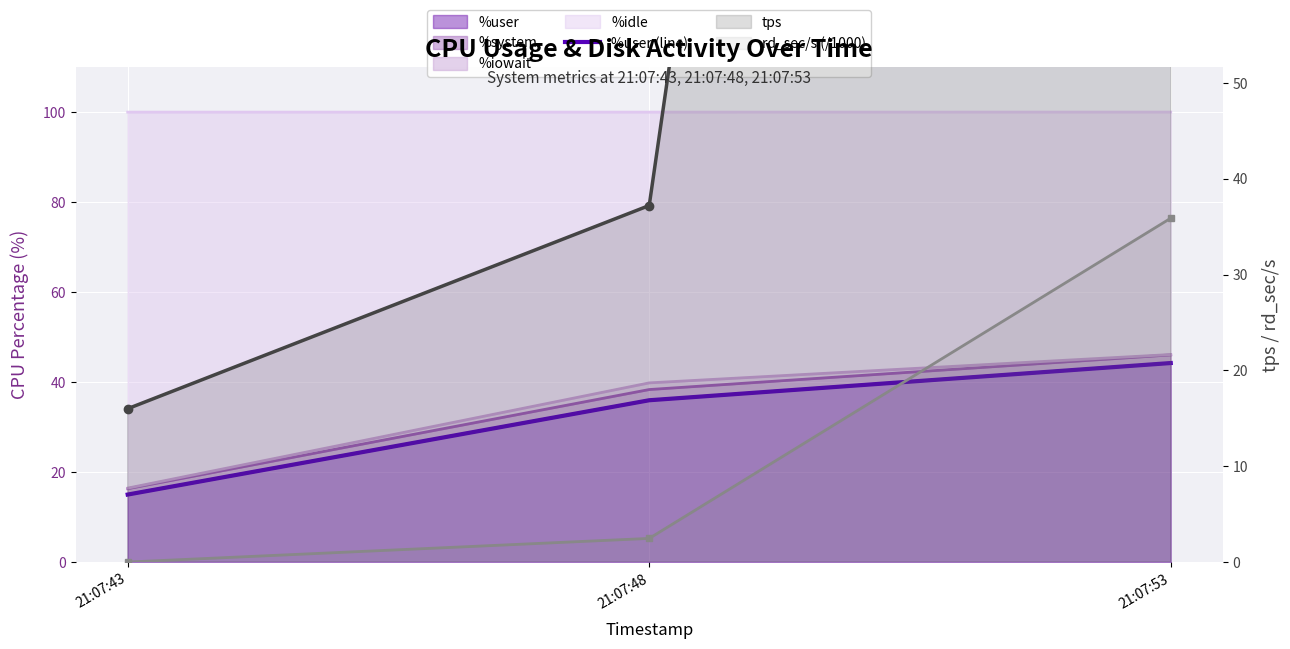

At how many categories does at least one series exceed 182?

1